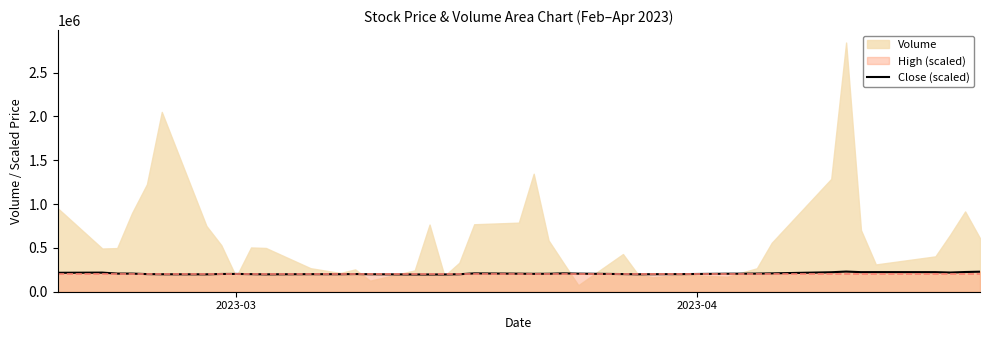

What is the maximum value for Close (scaled)?

229915